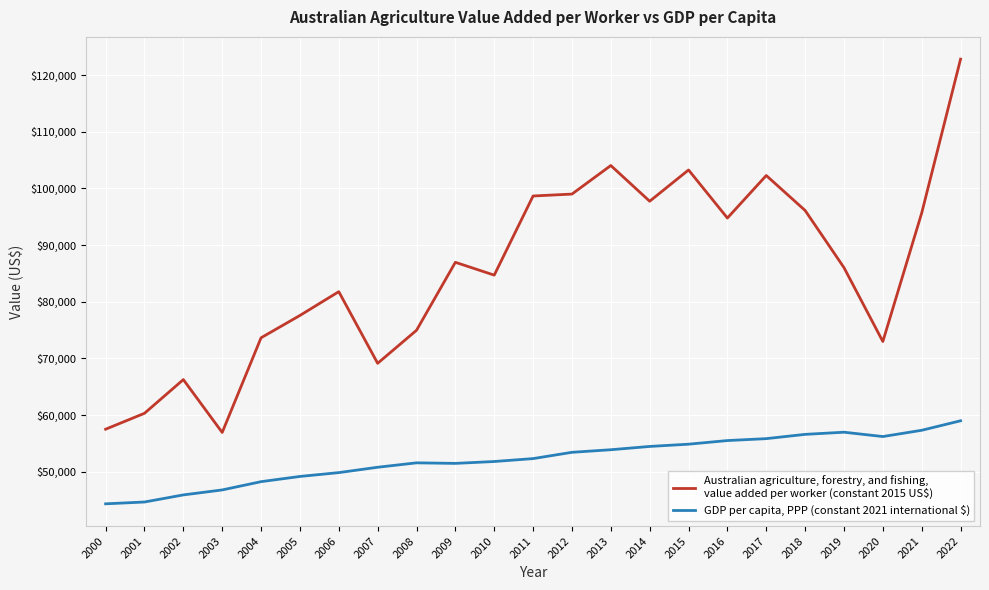

What is the total value across all series at 2012?

152425.1